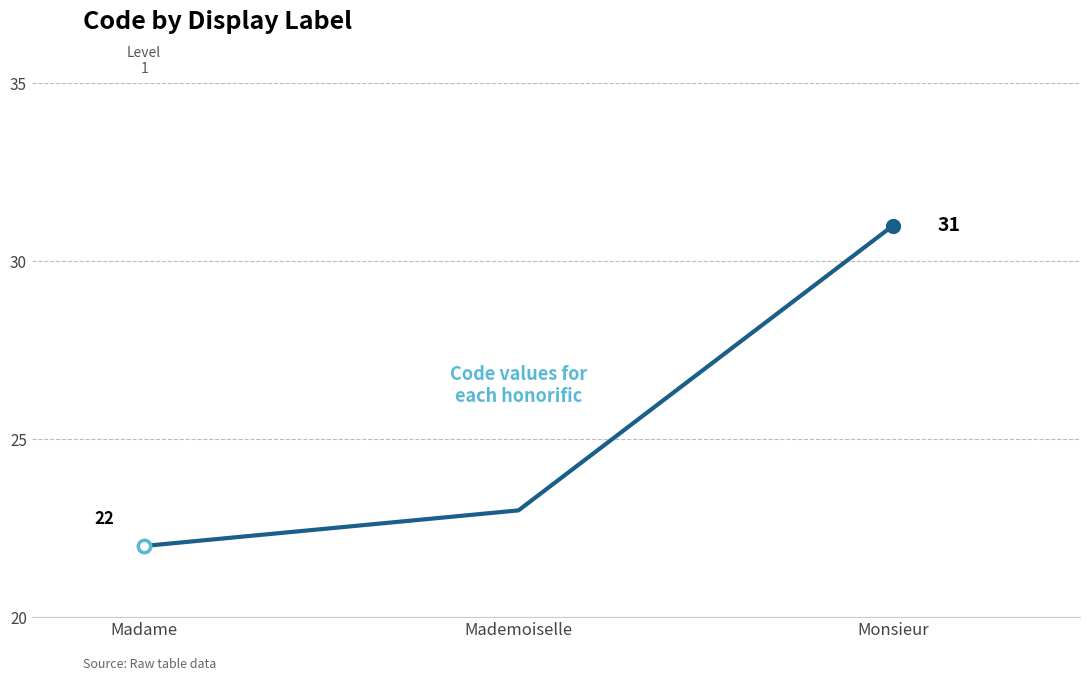

What is the ratio of the value at Monsieur to the value at Mademoiselle?

1.3